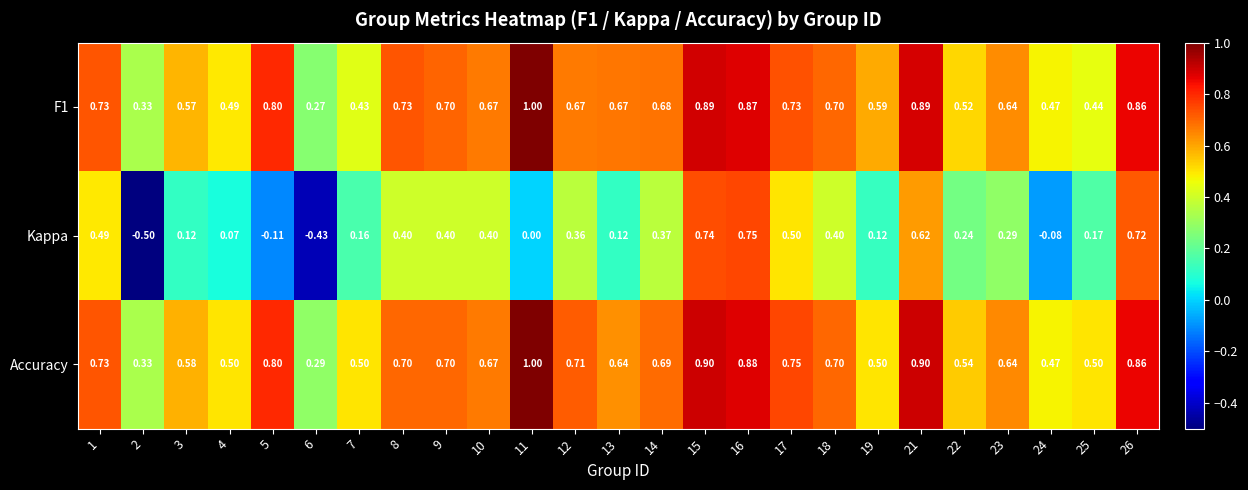

Which series has the largest total across all categories?

Accuracy